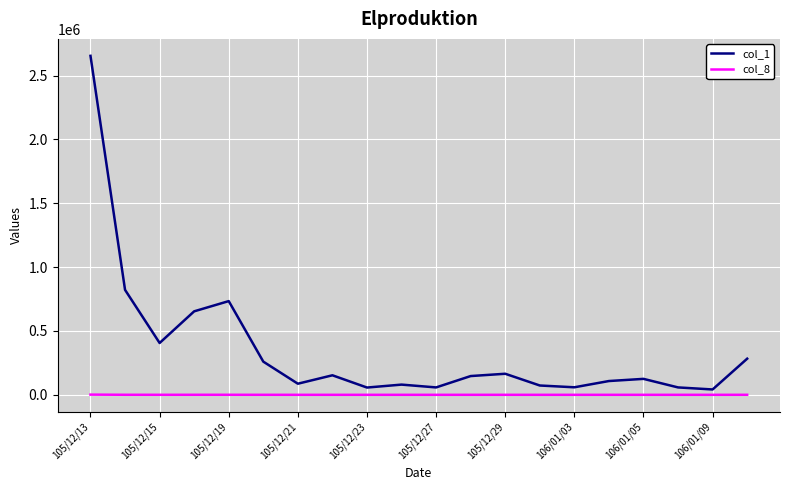

Which series has the largest range (max minus min)?

col_1